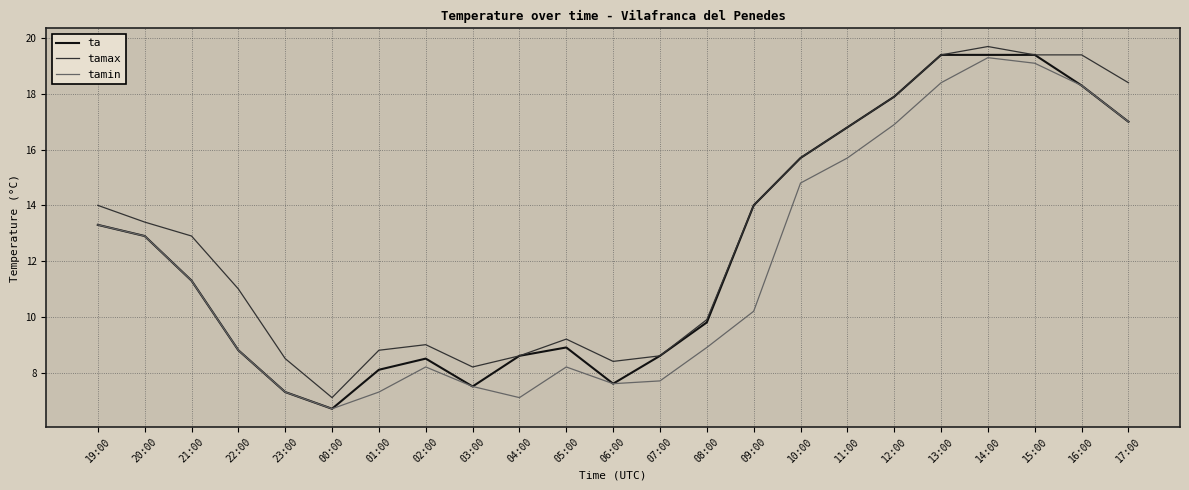

At which label is ta closest to 13?

20:00